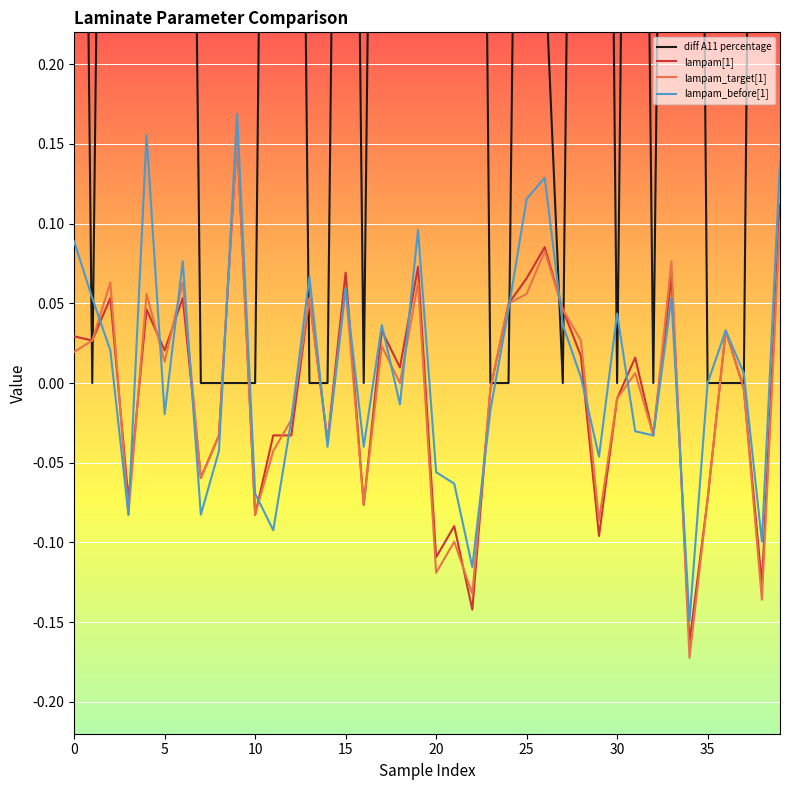

Between 24 and 31, which is larger?

31